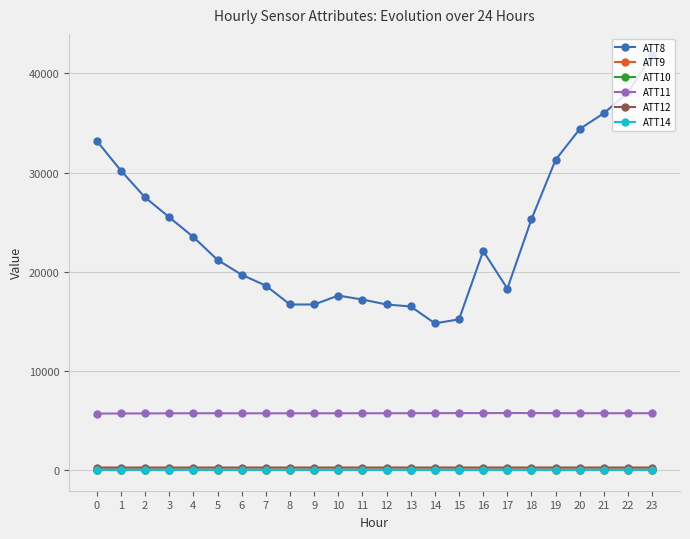

What is the difference between the highest and lowest values at 21?

35987.7